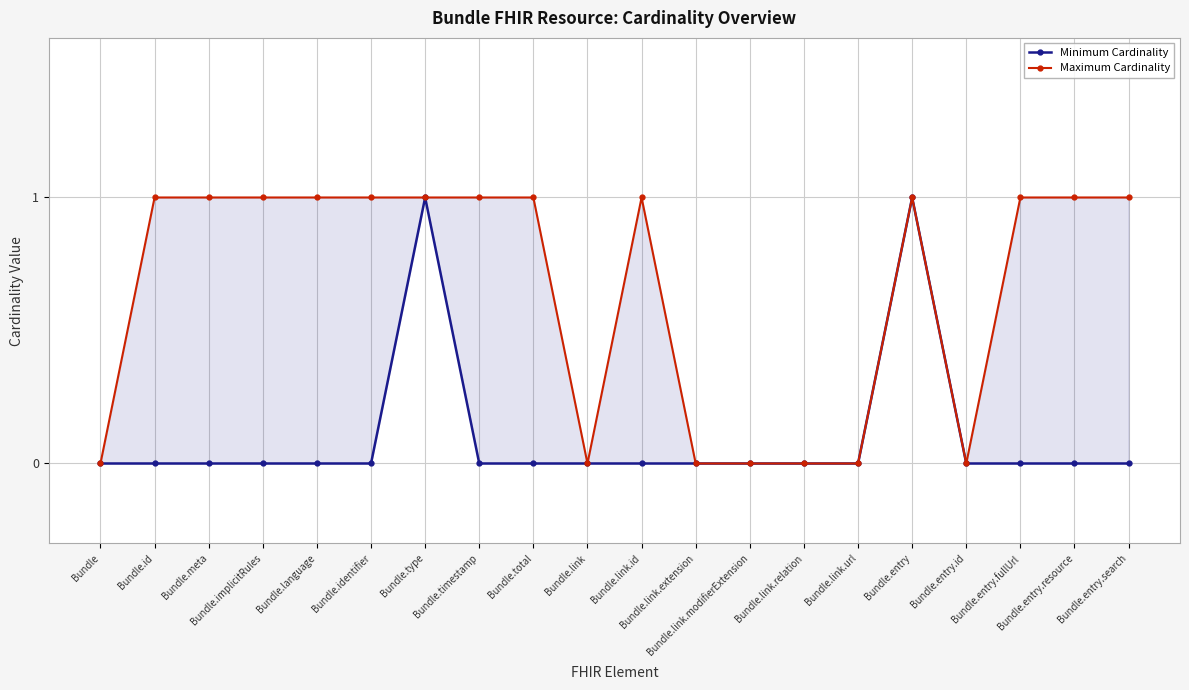

Rank the series at Bundle.entry.search from highest to lowest value.

Maximum Cardinality, Minimum Cardinality